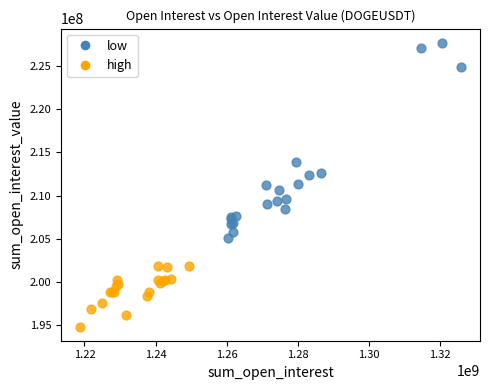

Which series reaches the maximum Y coordinate?

low